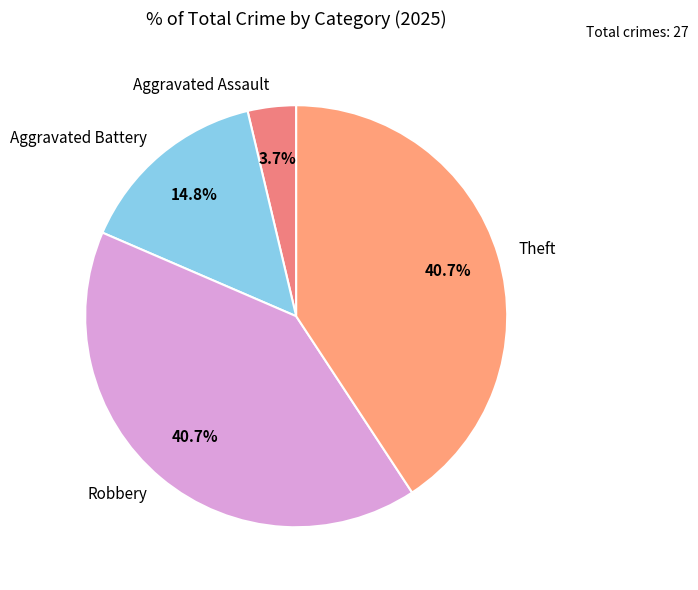

To the nearest percent, what is the difference between the largest and smallest slice percentages?

37%